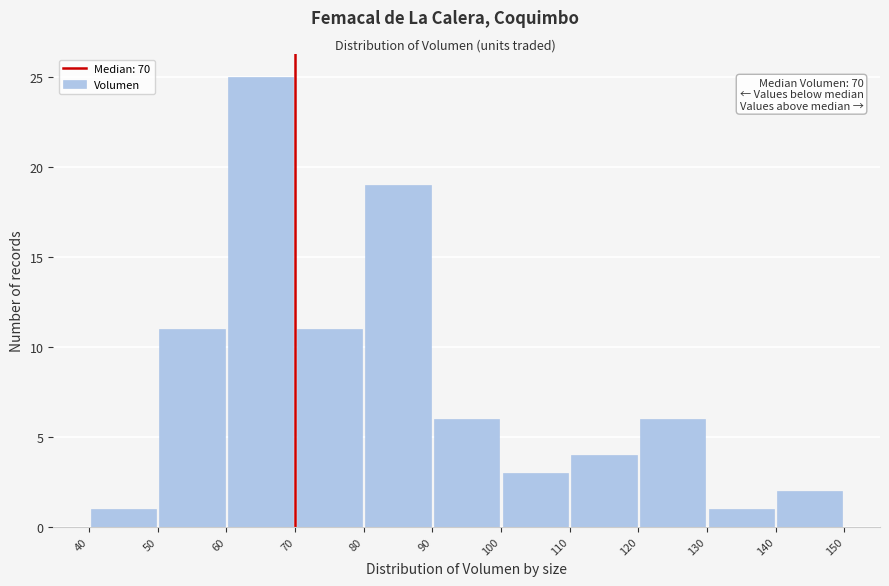

Which range on the x-axis has the tallest bar?

60 to 70